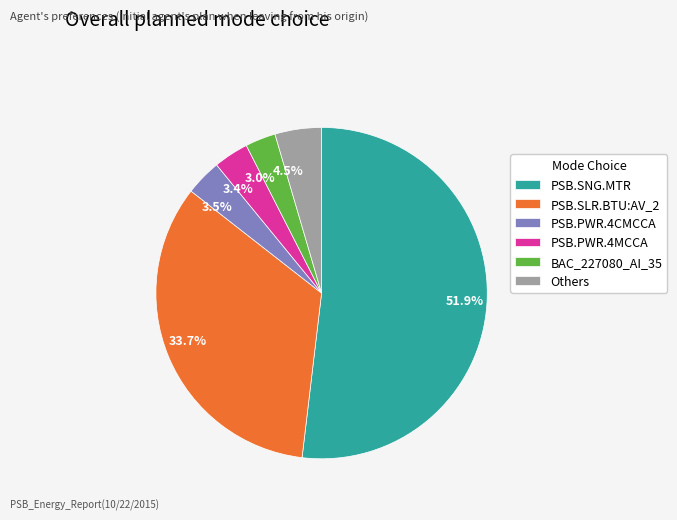

How many slices are in this pie chart?

6